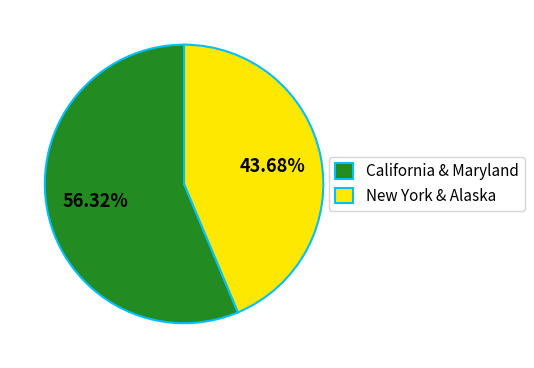

Combined, do New York & Alaska and California & Maryland account for over 50%?

Yes